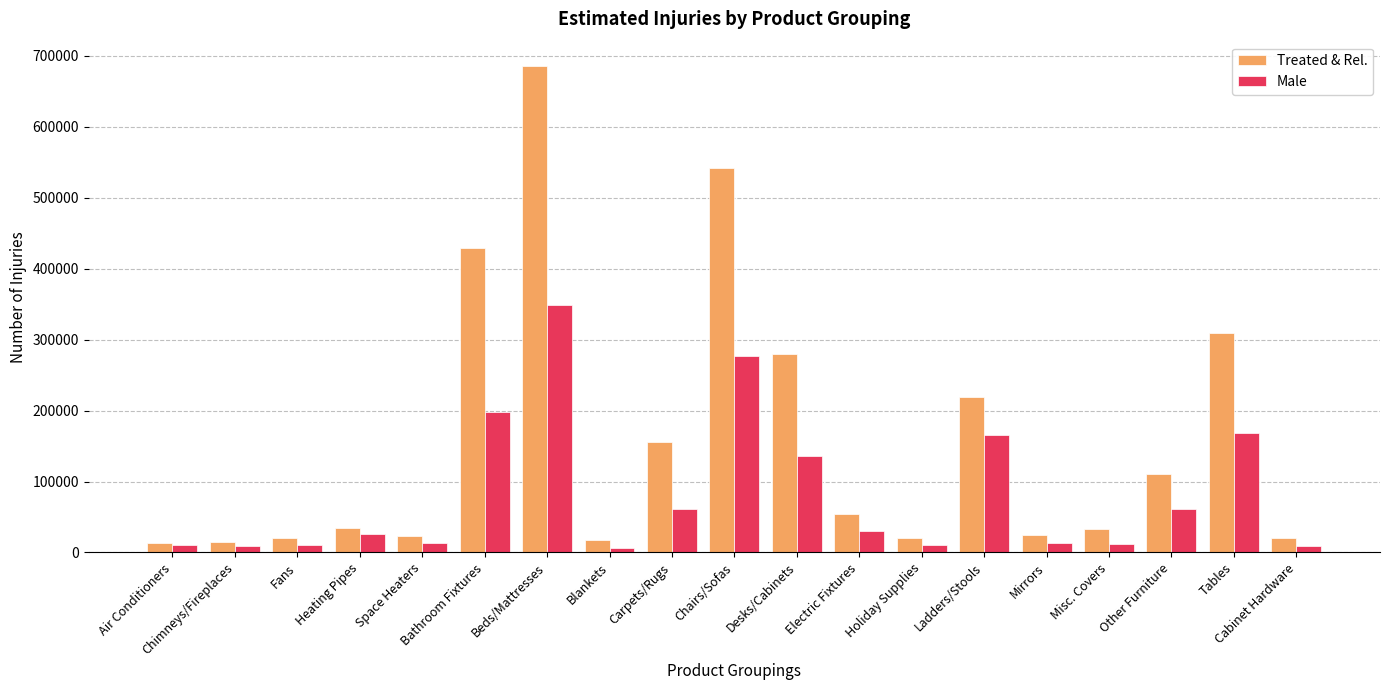

What is the label of the 2nd bar from the left?

Chimneys/Fireplaces